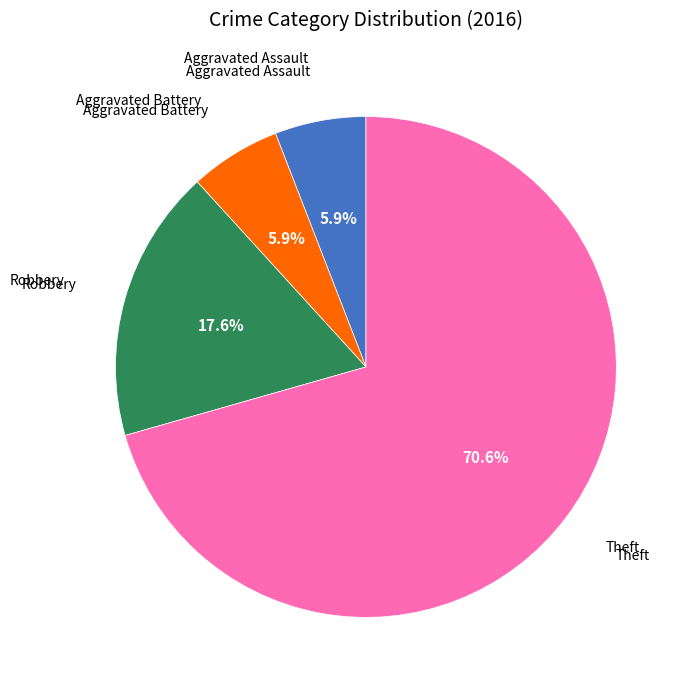

To the nearest percent, what is the average slice percentage?

25%